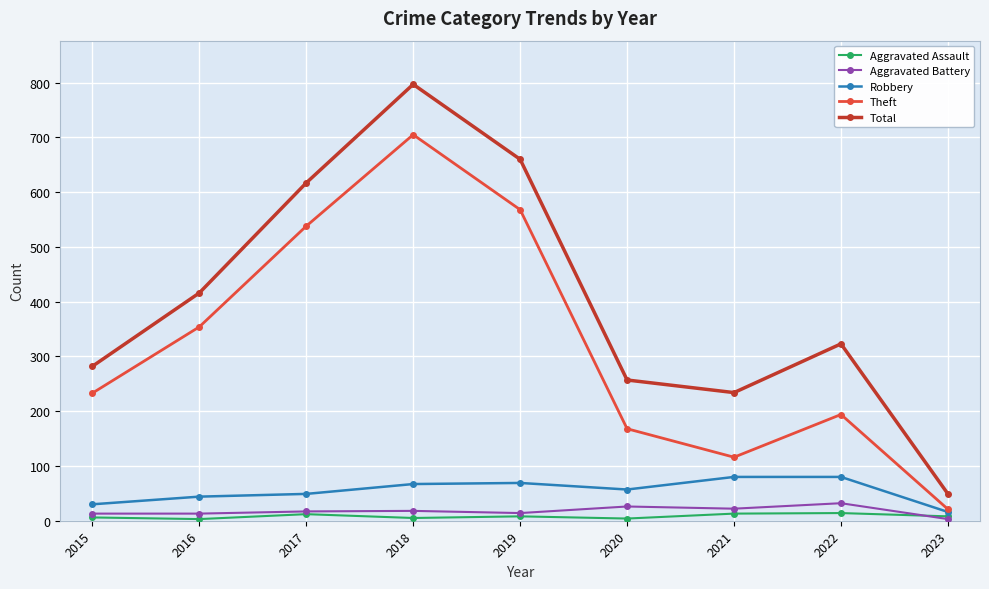

How many series are shown in this chart?

5